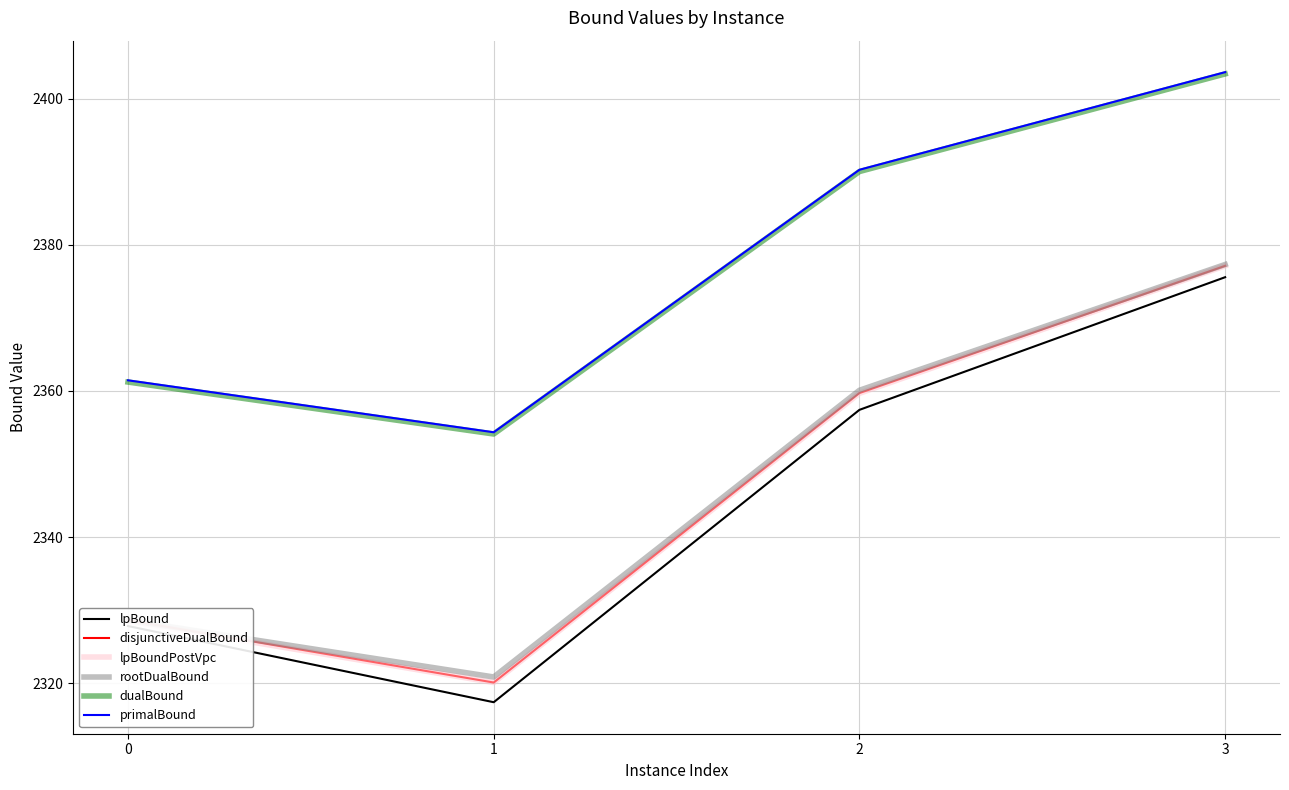

What is the sum of all disjunctiveDualBound values?

9385.6